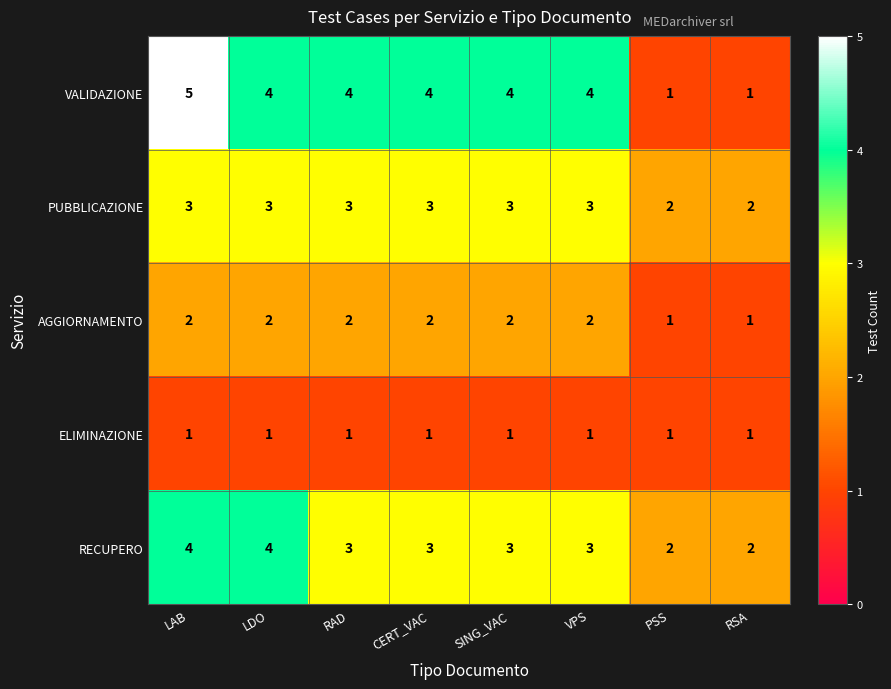

At which category does the chart reach its peak across all series?

LAB